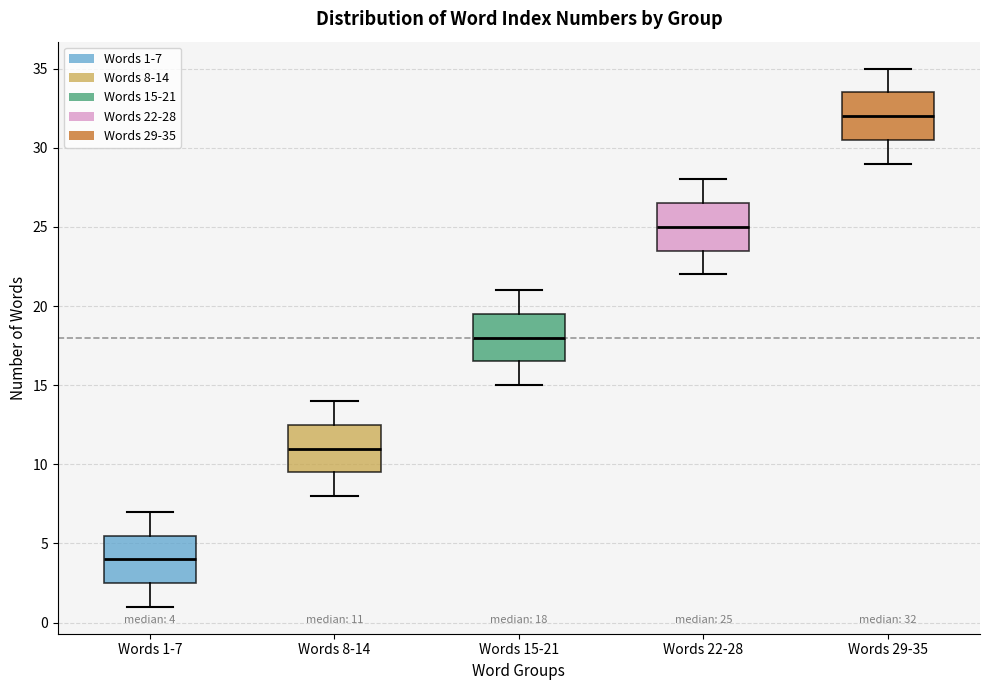

Which box's median line is the lowest?

Words 1-7